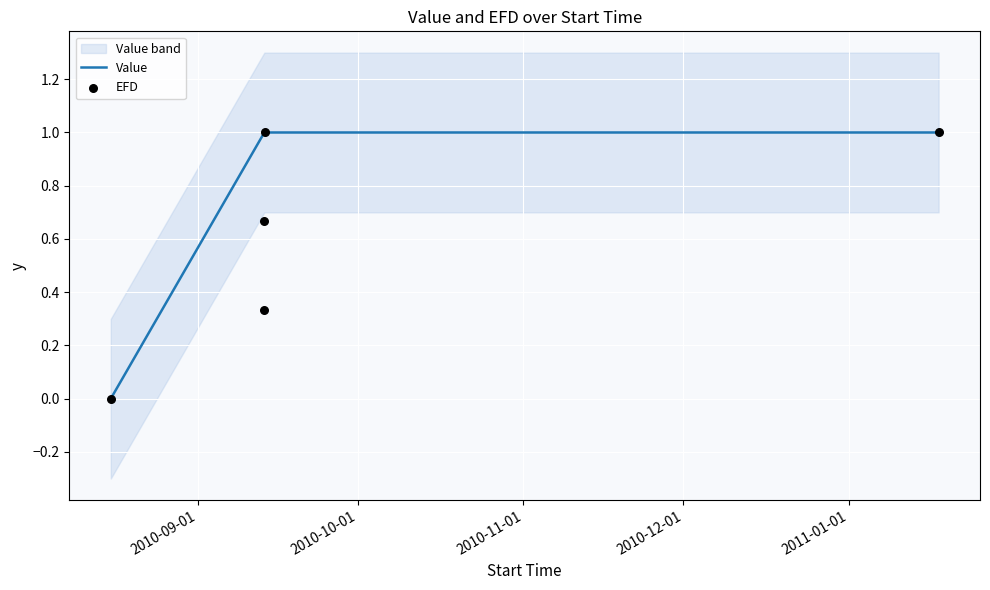

Which series reaches the maximum Y coordinate?

Value